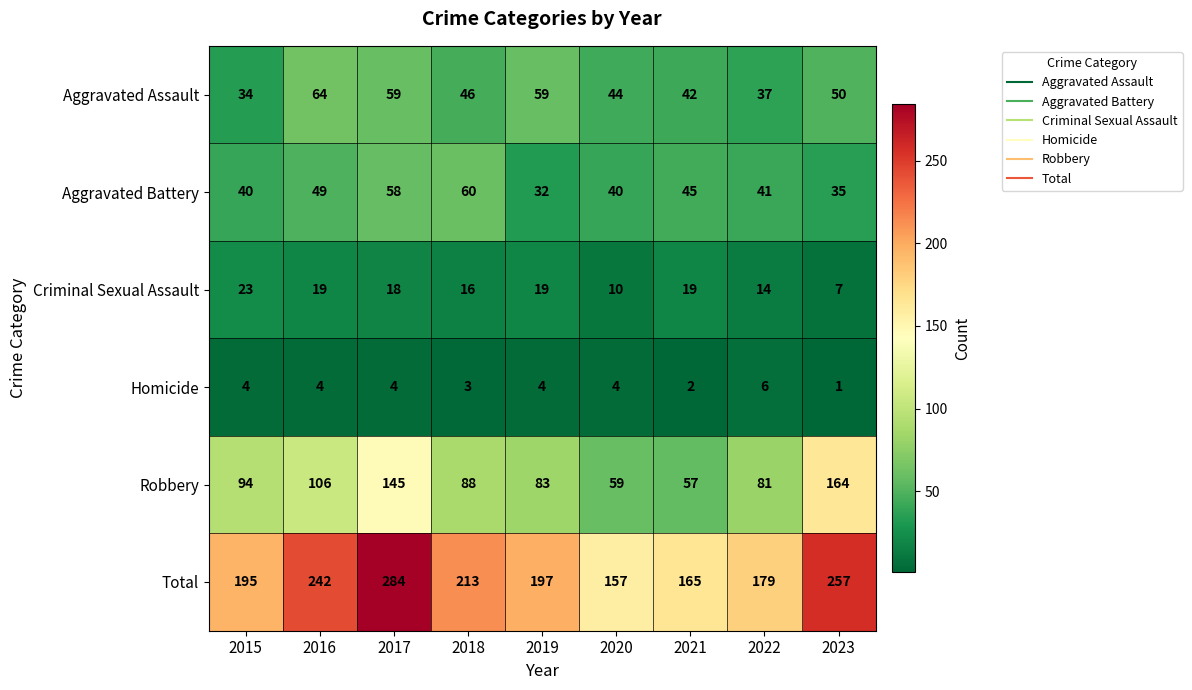

What is the difference between the maximum and second lowest values in the Aggravated Battery series?

25